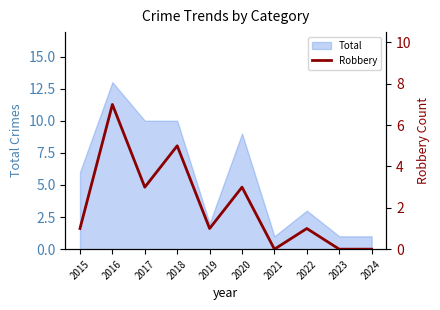

The Total series shows 1 at 2024. True or false?

True